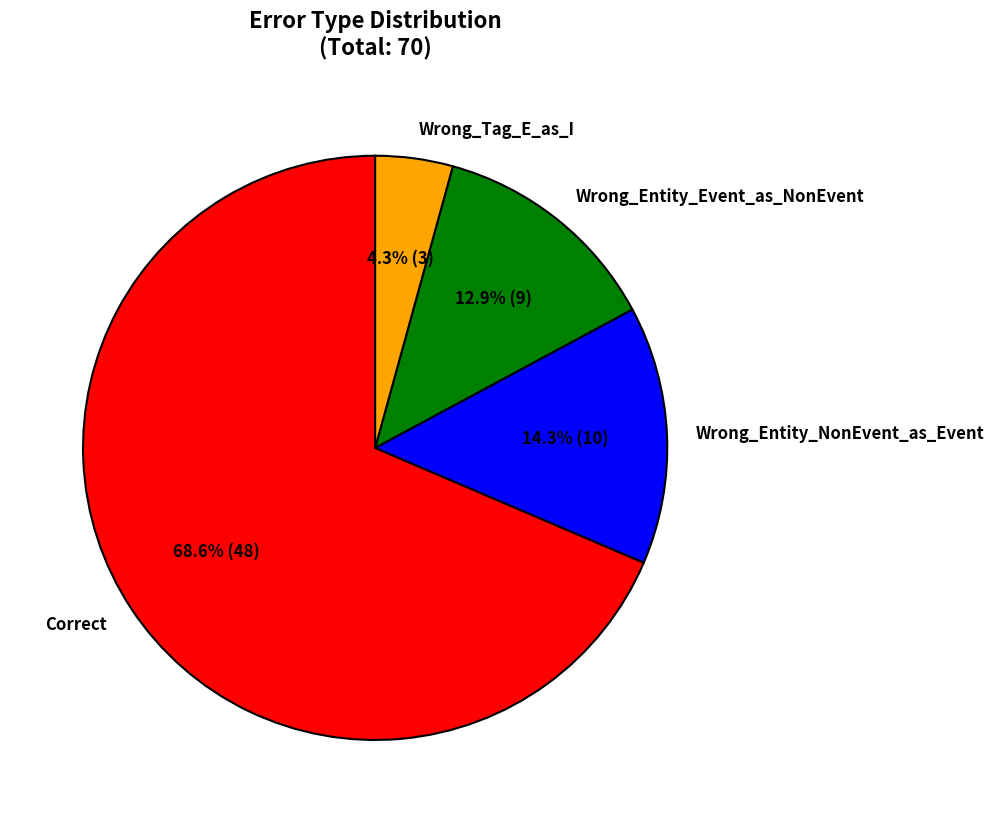

Approximately how many times larger is the value at Wrong_Entity_Event_as_NonEvent compared to Wrong_Tag_E_as_I?

3.0